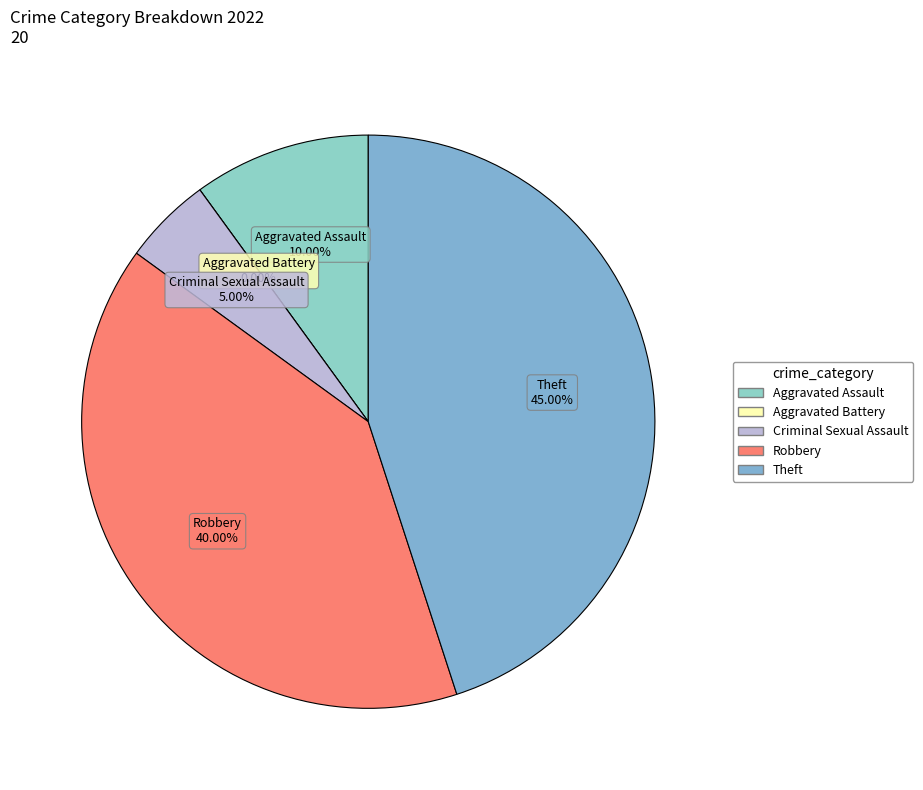

Between Aggravated Assault and Theft, which is larger?

Theft